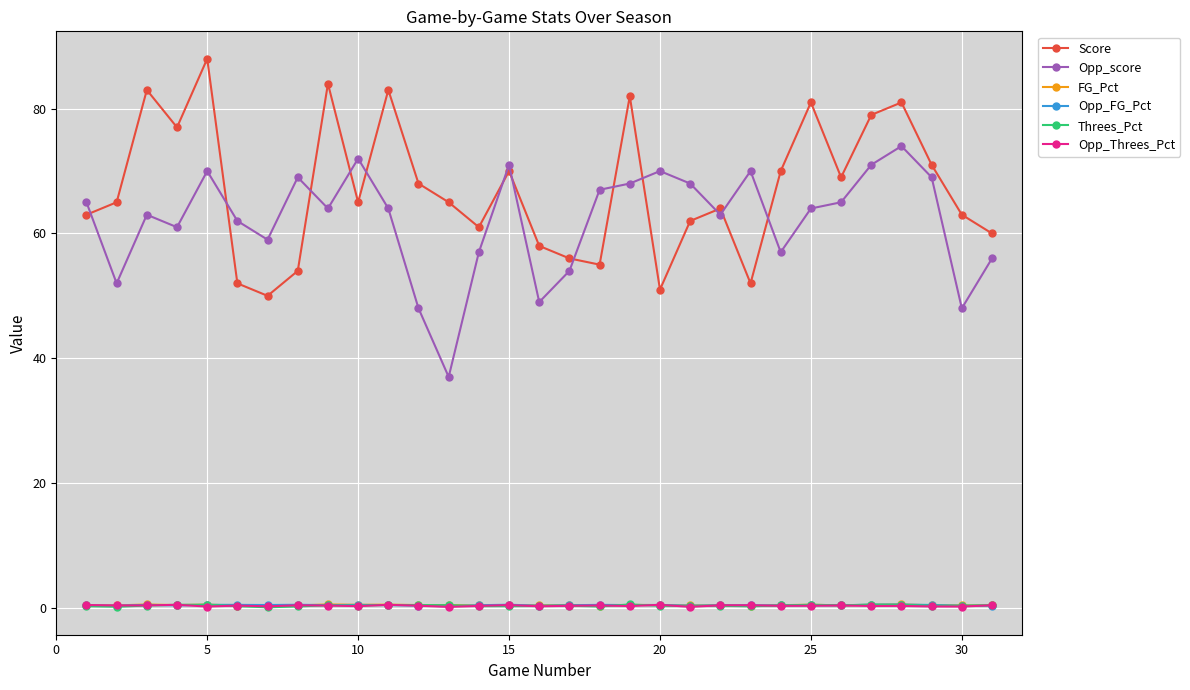

How many categories are shown in the chart?

31